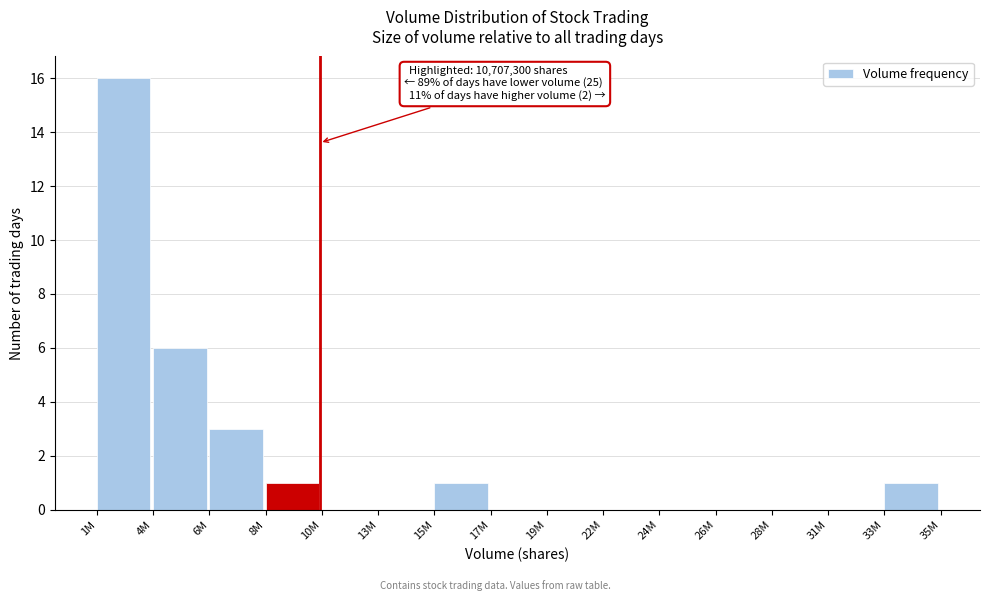

Reading left to right, list all the values displayed in this chart.

1M=16	4M=6	6M=3	8M=1	10M=0	13M=0	15M=1	17M=0	19M=0	22M=0	24M=0	26M=0	28M=0	31M=0	33M=1